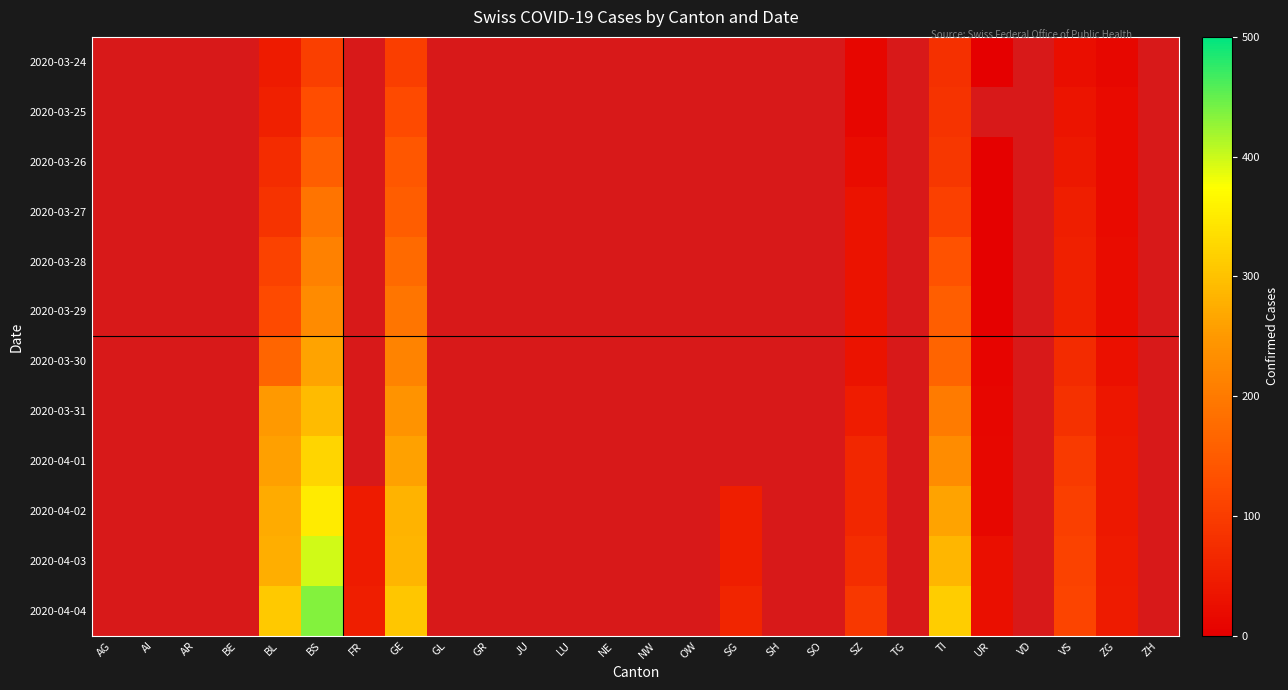

How many values in 2020-04-02 are above zero?

10